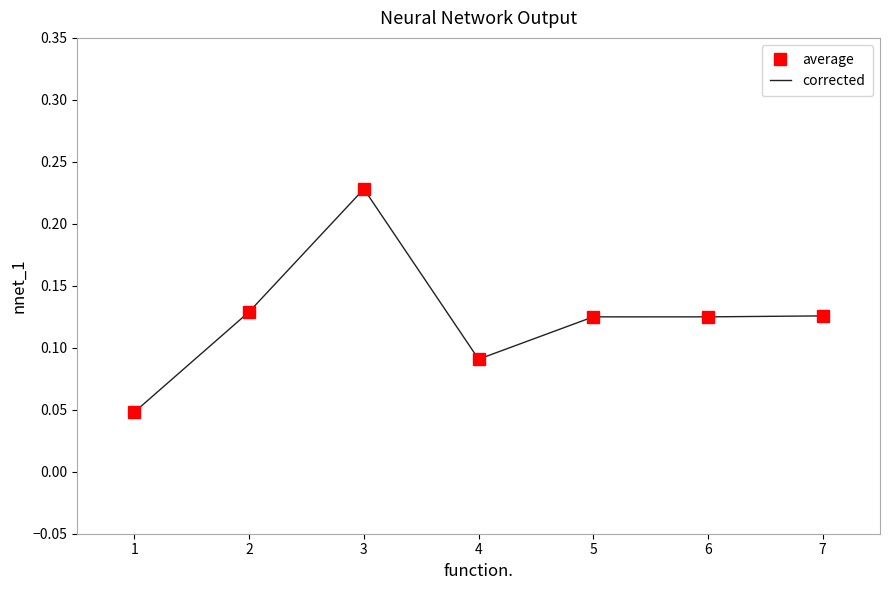

In corrected, how many points are higher than both neighbors (excluding endpoints)?

2